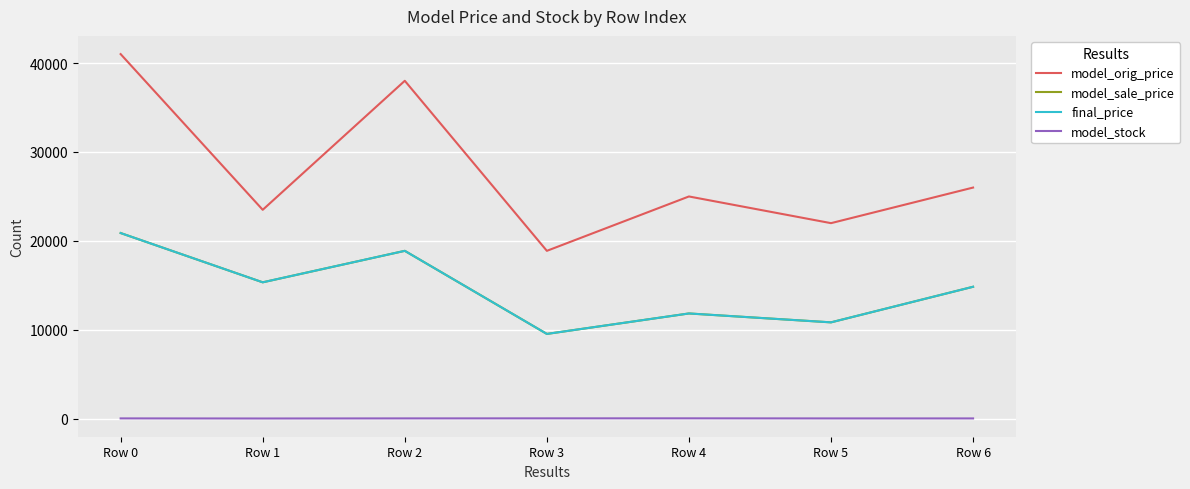

Which series has the widest spread of values?

model_orig_price